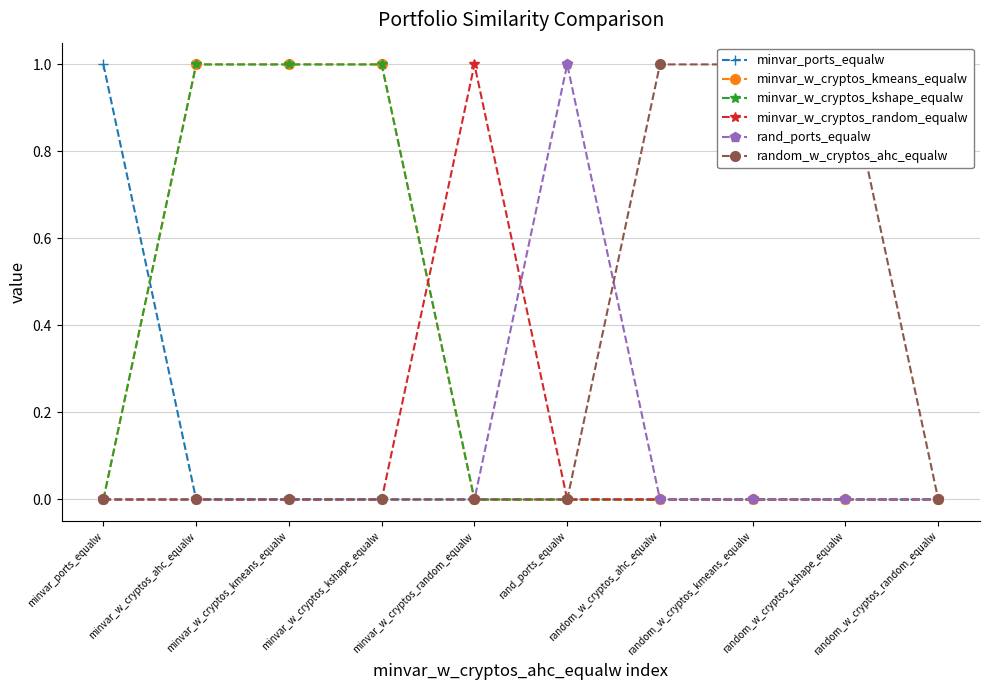

Reading left to right, what are all the values shown in this chart?

minvar_ports_equalw: 1.0	0.0	0.0	0.0	0.0	0.0	0.0	0.0	0.0	0.0
minvar_w_cryptos_kmeans_equalw: 0.0	1.0	1.0	1.0	0.0	0.0	0.0	0.0	0.0	0.0
minvar_w_cryptos_kshape_equalw: 0.0	1.0	1.0	1.0	0.0	0.0	0.0	0.0	0.0	0.0
minvar_w_cryptos_random_equalw: 0.0	0.0	0.0	0.0	1.0	0.0	0.0	0.0	0.0	0.0
rand_ports_equalw: 0.0	0.0	0.0	0.0	0.0	1.0	0.0	0.0	0.0	0.0
random_w_cryptos_ahc_equalw: 0.0	0.0	0.0	0.0	0.0	0.0	1.0	1.0	1.0	0.0